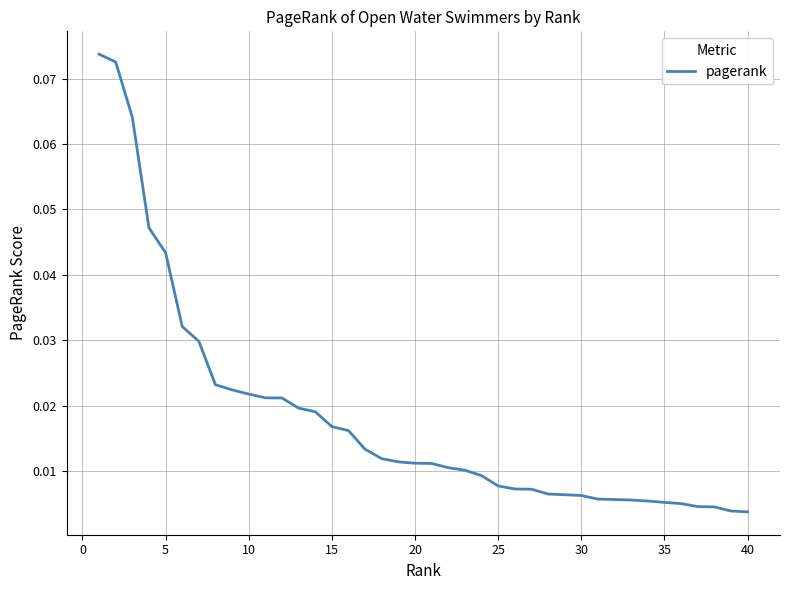

What is the sum of all values?

0.7